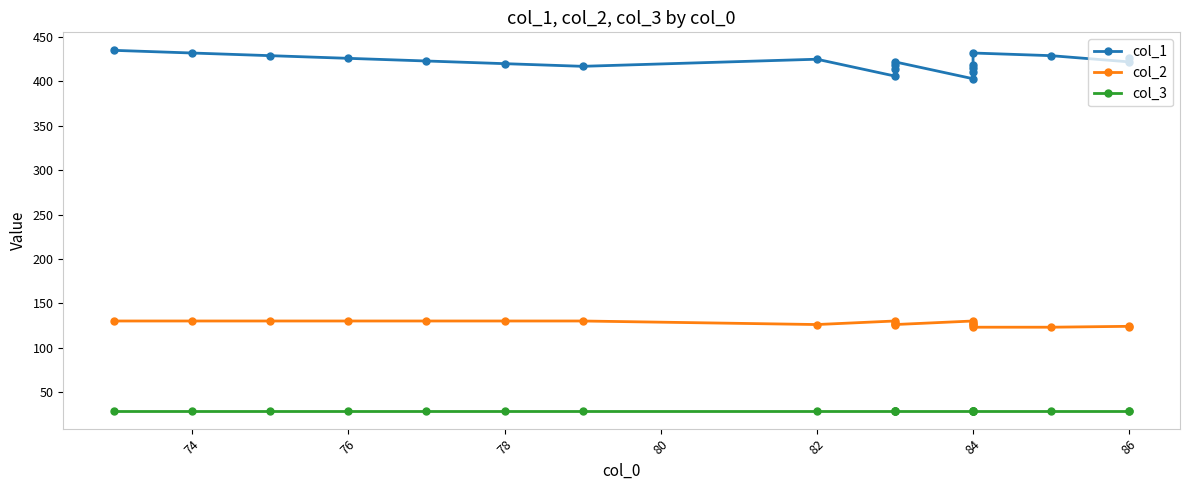

What are all the series names shown in the legend?

col_1, col_2, col_3